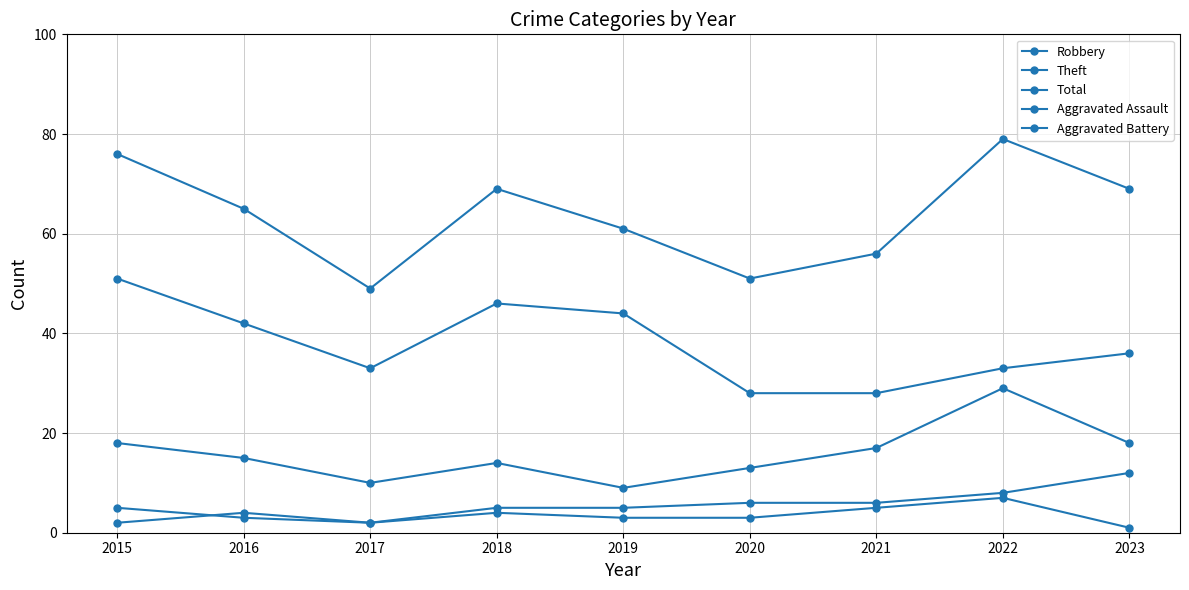

How many lines are shown in the chart?

5